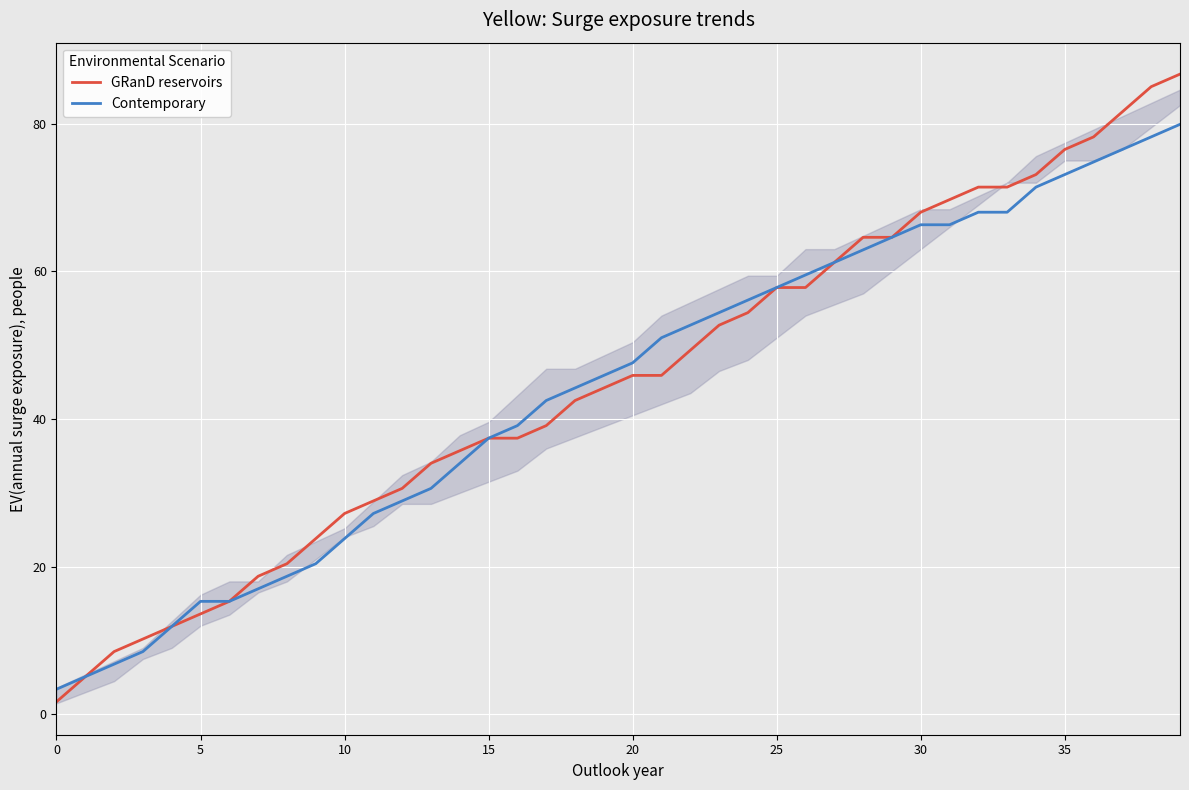

What is the value of the GRanD reservoirs point at the 4th from the left?

10.2